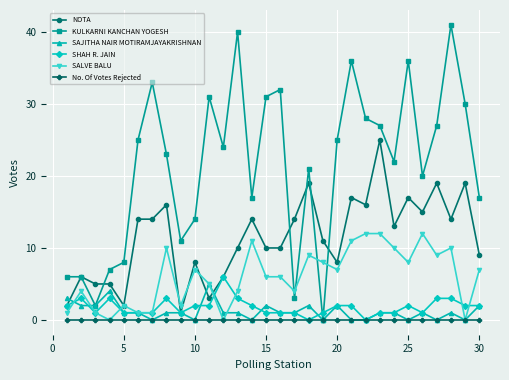

What is the greatest value displayed?

41